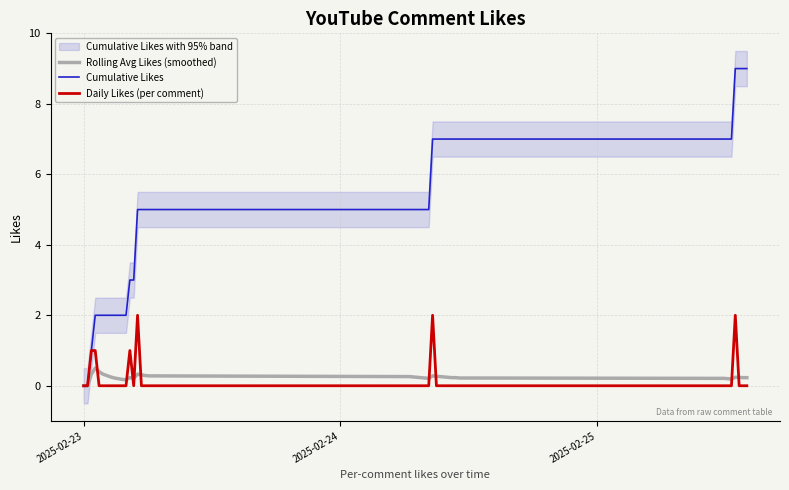

What is the maximum value for Cumulative Likes?

9.0